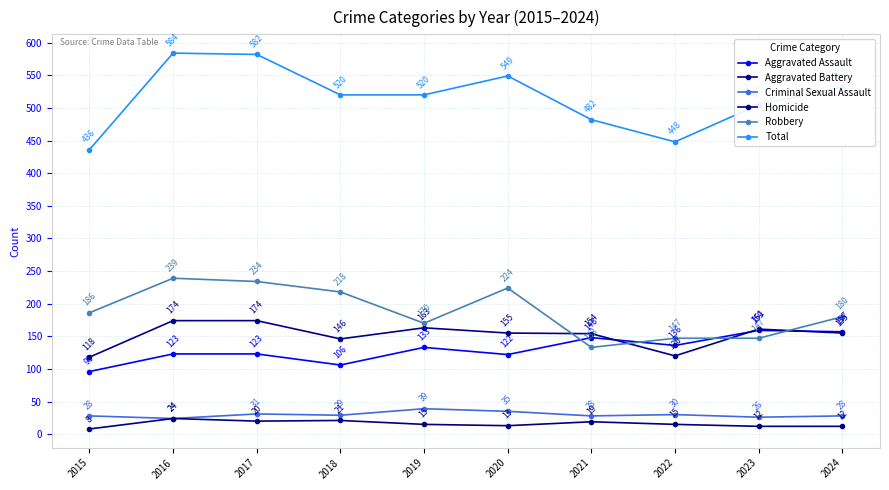

What is the difference between the highest and lowest values at 2015?

428